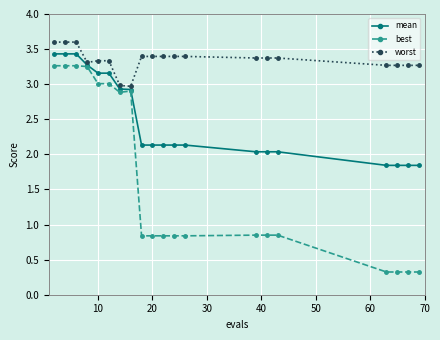

Which series has the widest spread of values?

best